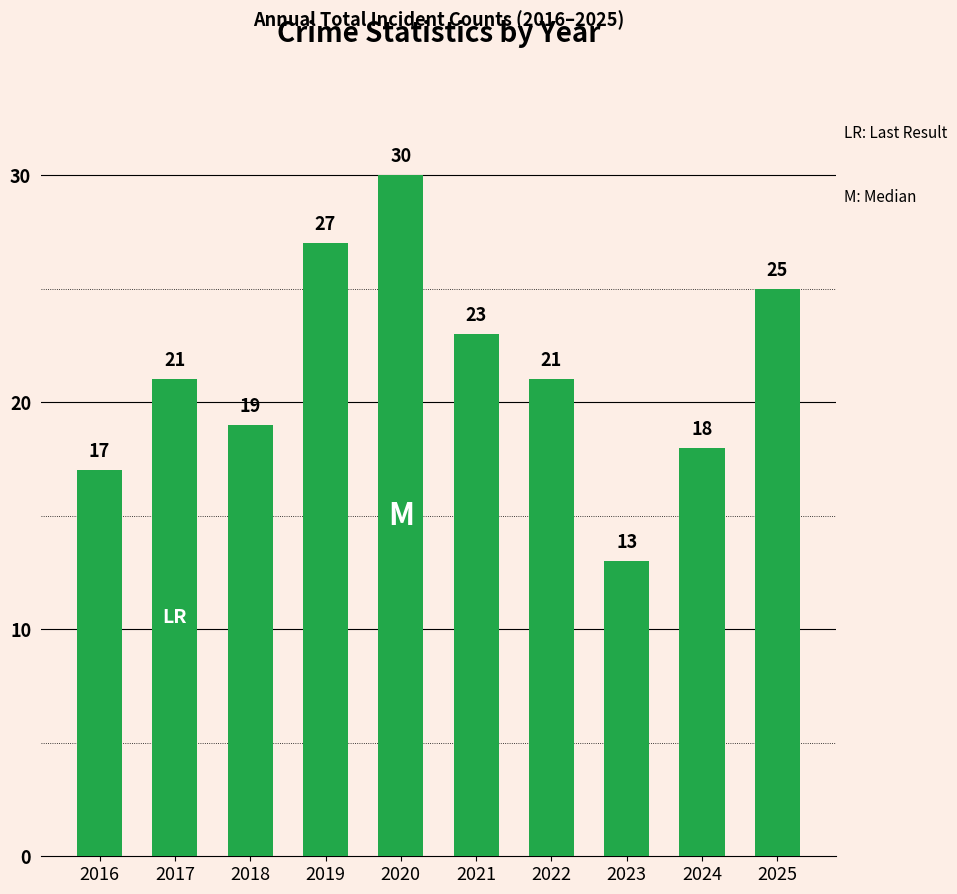

Reading left to right, what are all the values shown in this chart?

17	21	19	27	30	23	21	13	18	25